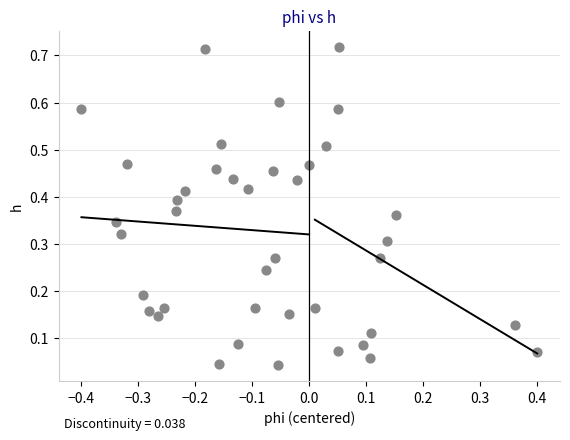

What is the range of X values (max minus min)?

0.8